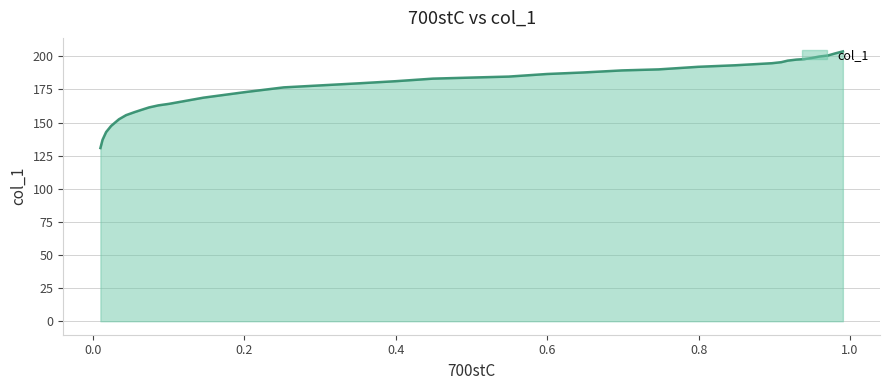

What is the value of the 20th point from the left?

181.2